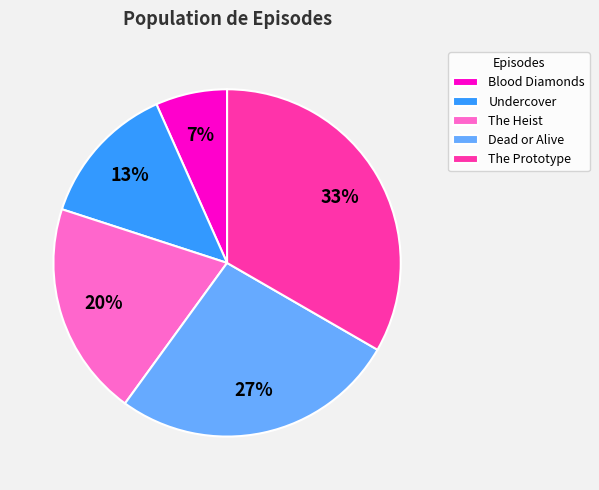

What is the smallest slice in the pie chart?

Blood Diamonds